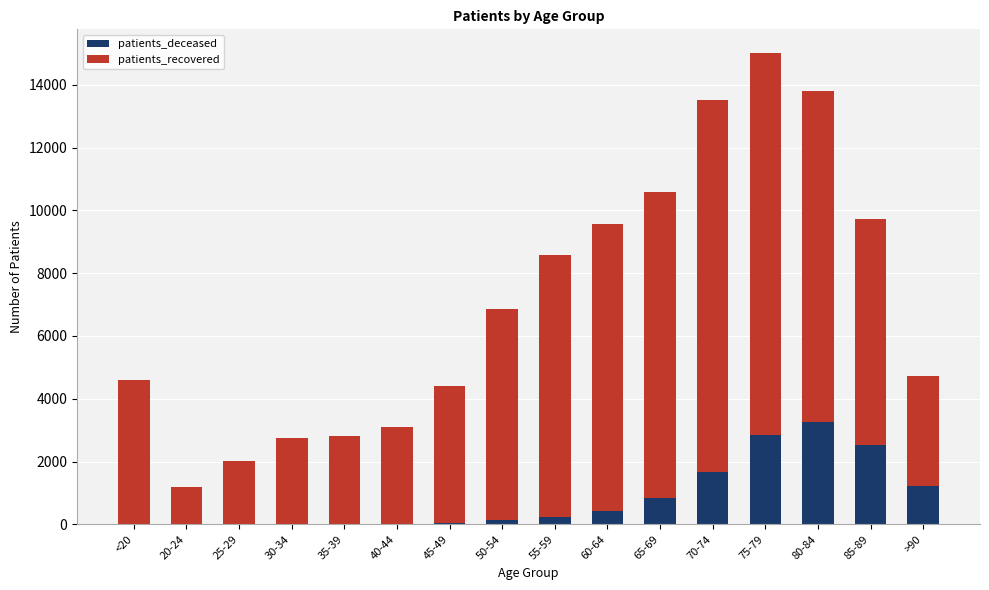

What is the sum of all patients_deceased values?

13224